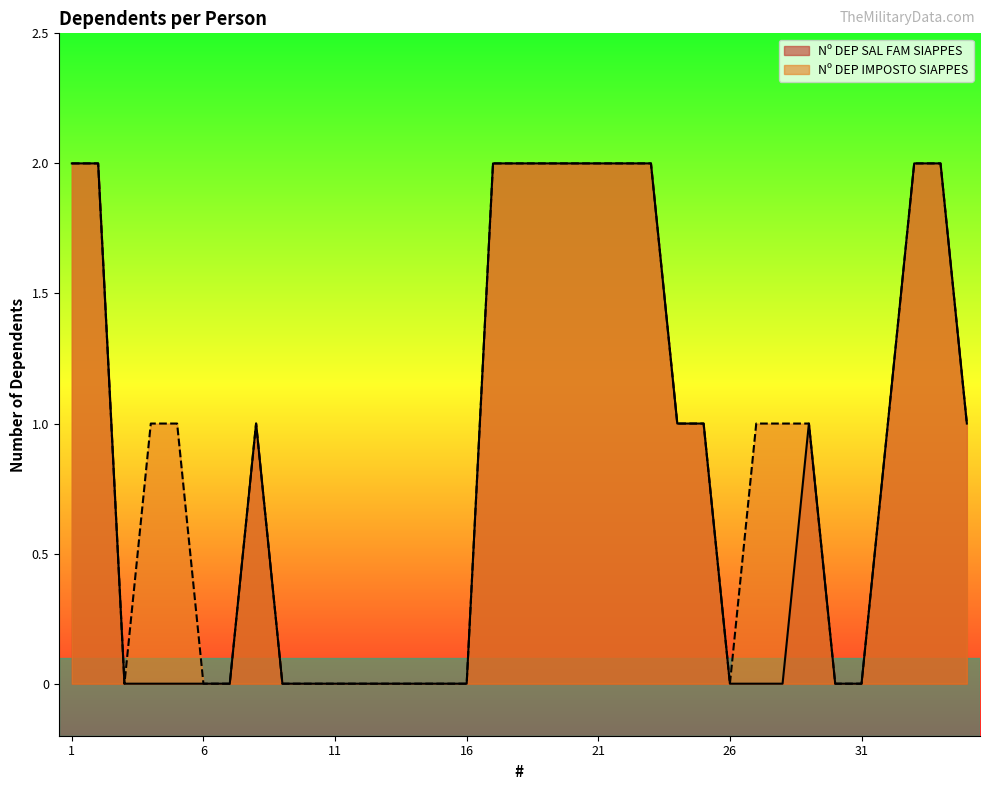

At 26, list the series in order from largest to smallest.

Nº DEP SAL FAM SIAPPES, Nº DEP IMPOSTO SIAPPES